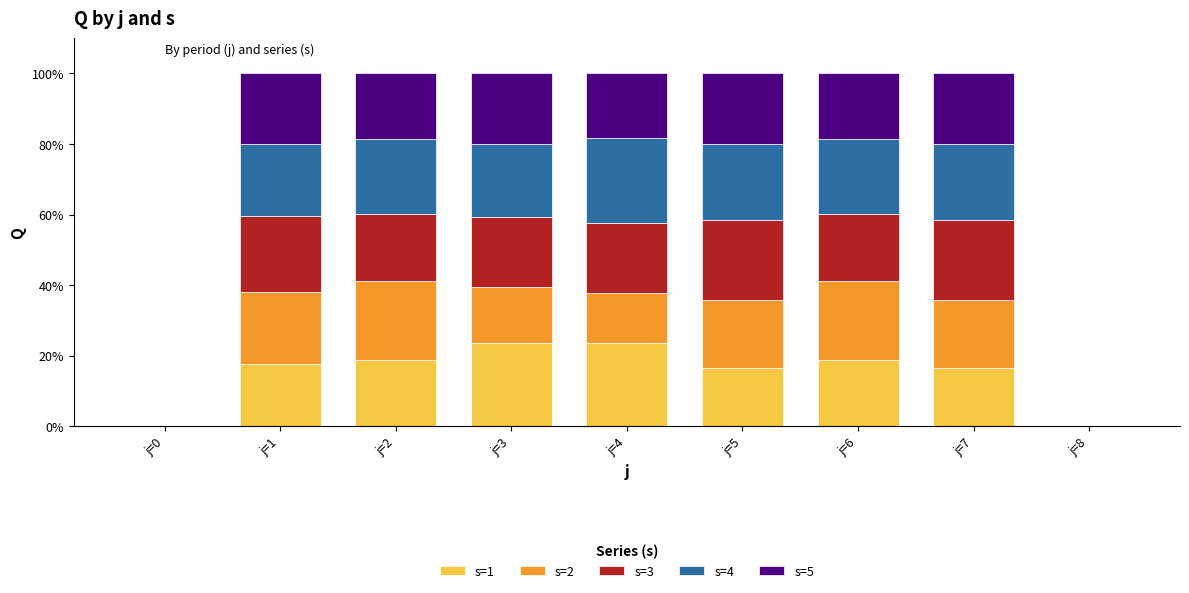

True or false: s=1 has a value of 0.0 at j=0.

True